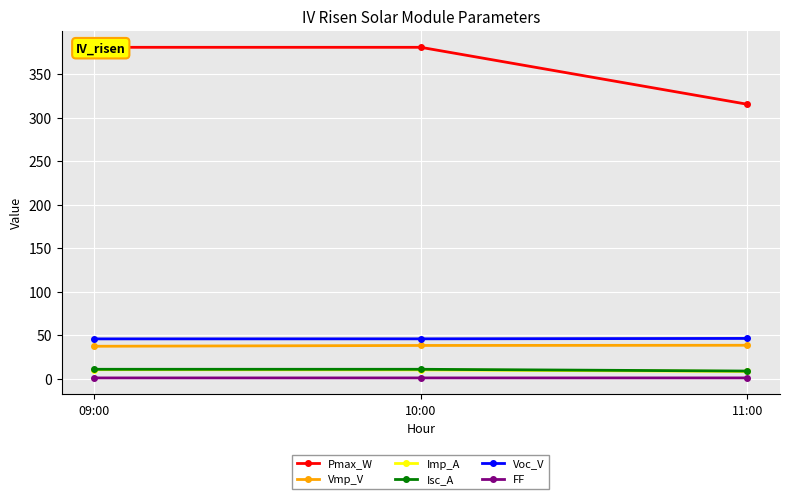

What is the lowest value of the Vmp_V series?

37.2